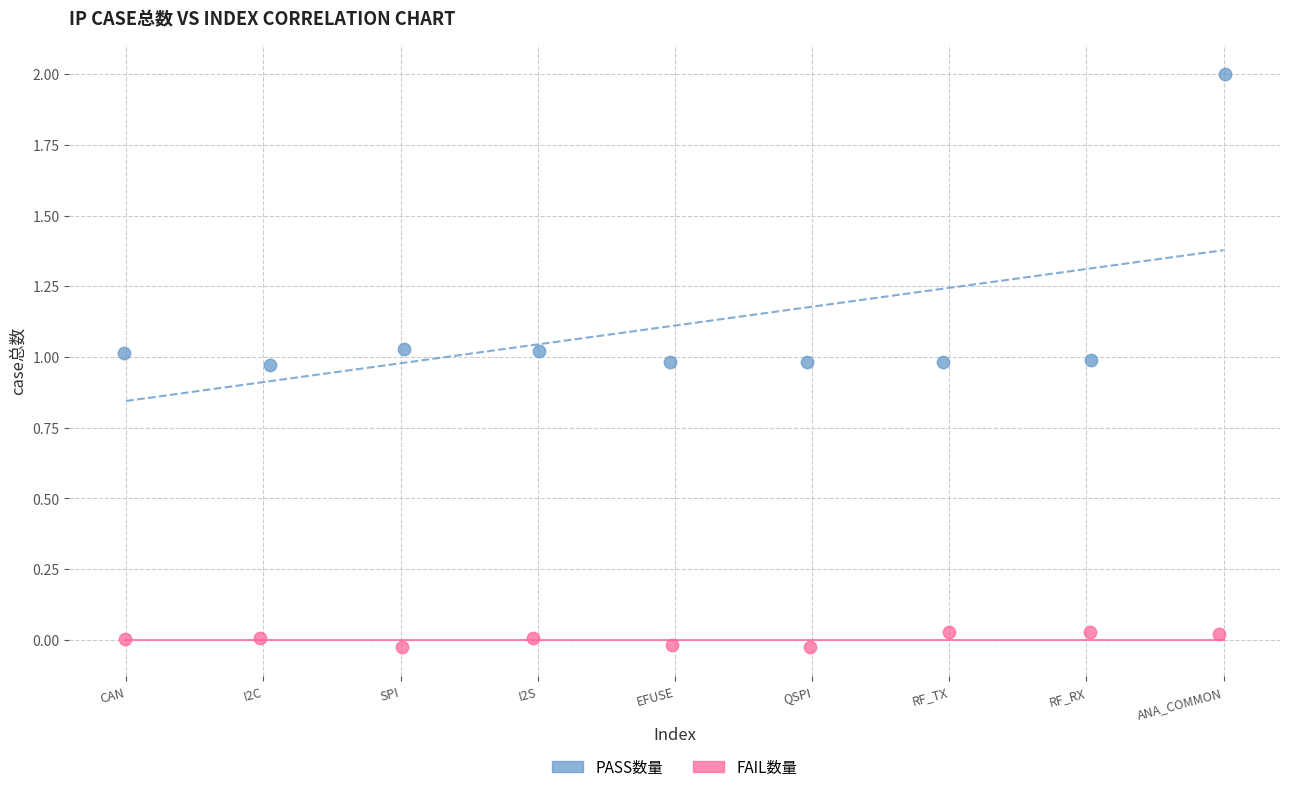

Which series has the widest spread of Y values?

PASS数量